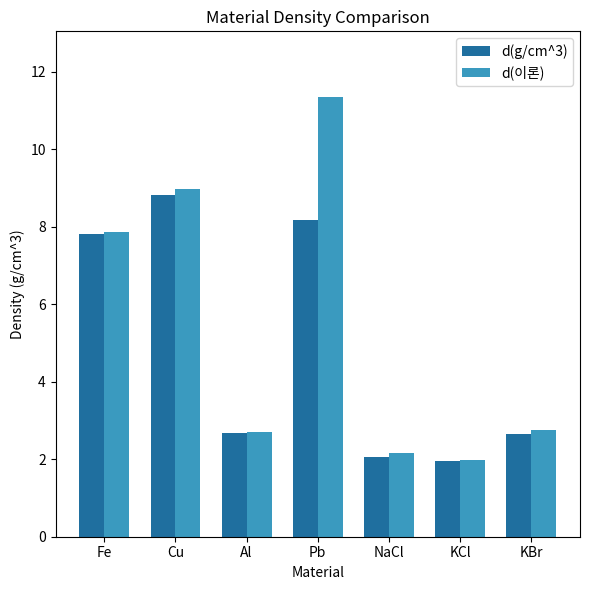

Rank the series at NaCl from highest to lowest value.

d(이론), d(g/cm^3)